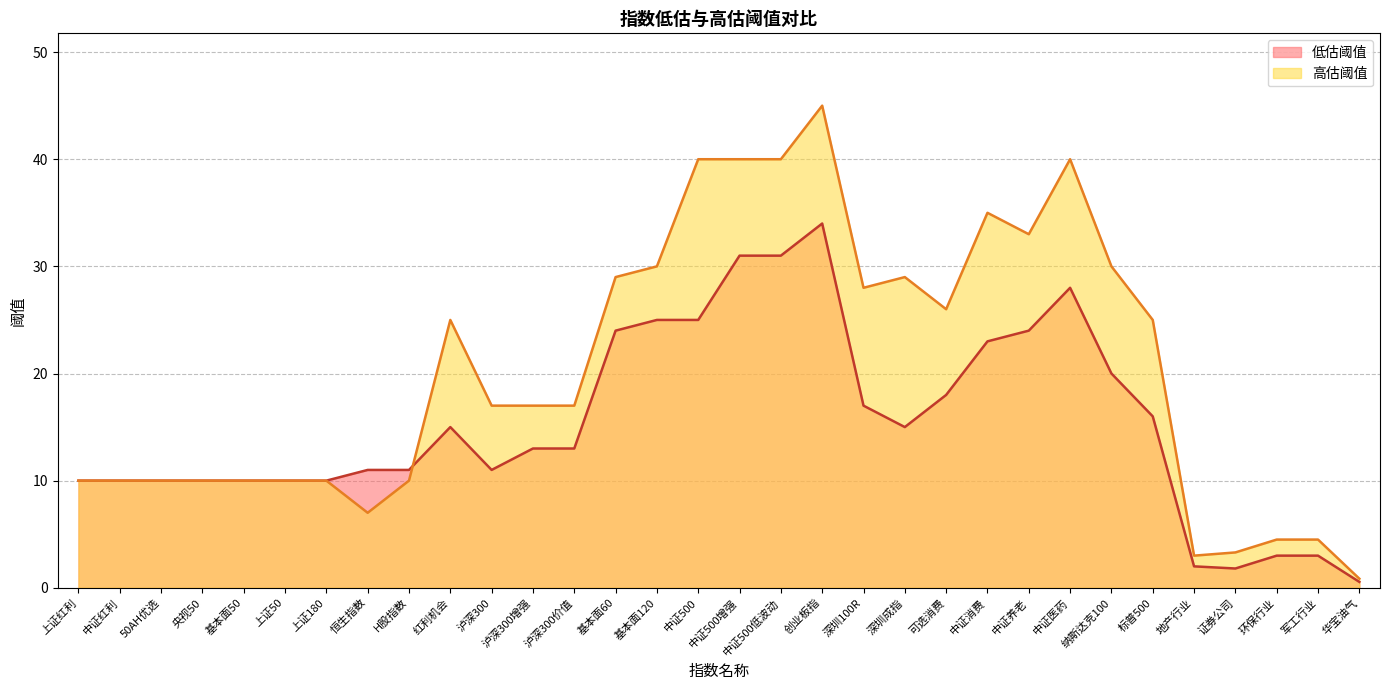

Reading left to right, transcribe all the data shown in this chart.

低估阈值: 10.0	10.0	10.0	10.0	10.0	10.0	10.0	11.0	11.0	15.0	11.0	13.0	13.0	24.0	25.0	25.0	31.0	31.0	34.0	17.0	15.0	18.0	23.0	24.0	28.0	20.0	16.0	2.0	1.8	3.0	3.0	0.6
高估阈值: 10.0	10.0	10.0	10.0	10.0	10.0	10.0	7.0	10.0	25.0	17.0	17.0	17.0	29.0	30.0	40.0	40.0	40.0	45.0	28.0	29.0	26.0	35.0	33.0	40.0	30.0	25.0	3.0	3.3	4.5	4.5	0.8